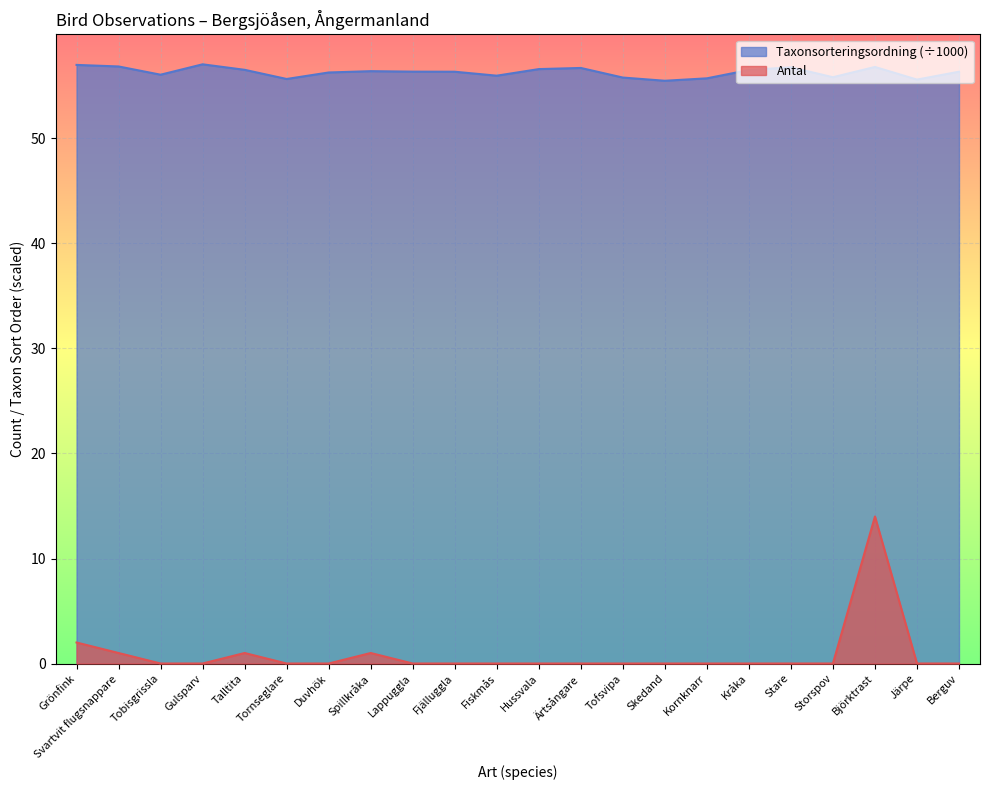

Which series has the largest range (max minus min)?

Antal